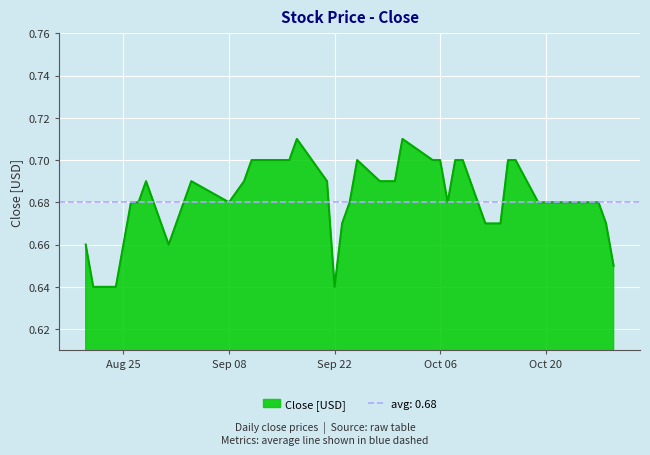

How many series are shown in this chart?

1